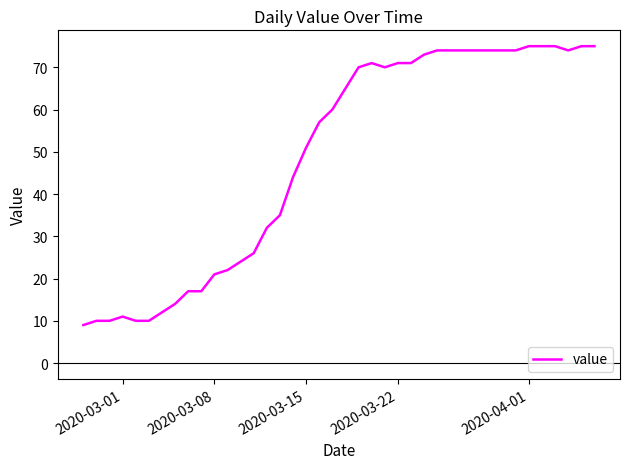

What is the difference between the maximum and minimum values?

66